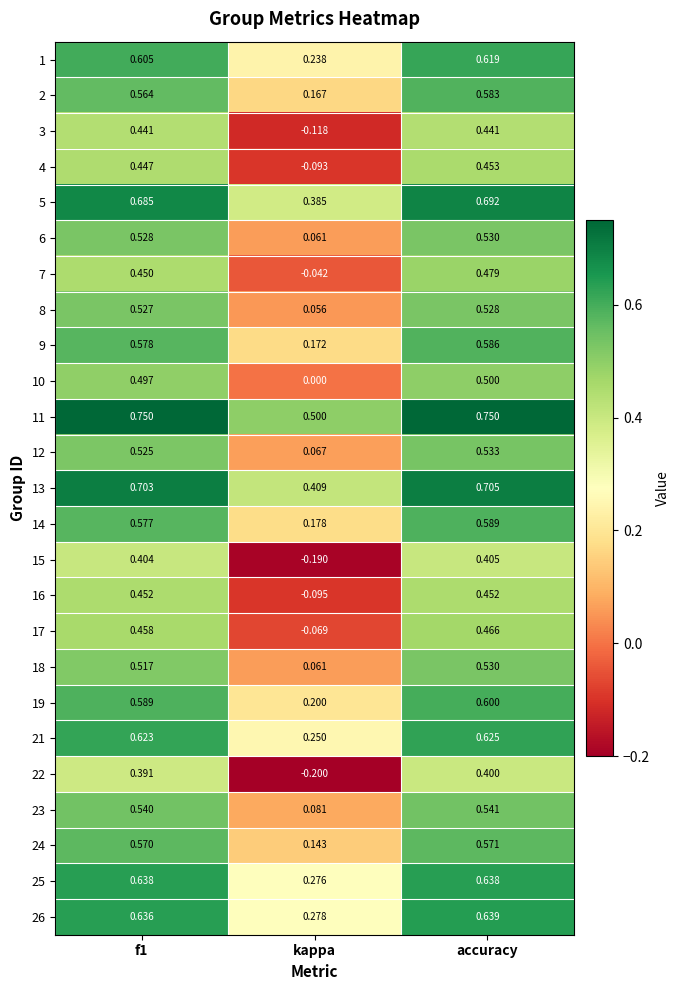

Is the value of 5 at f1 greater than the value of 10 at accuracy?

Yes